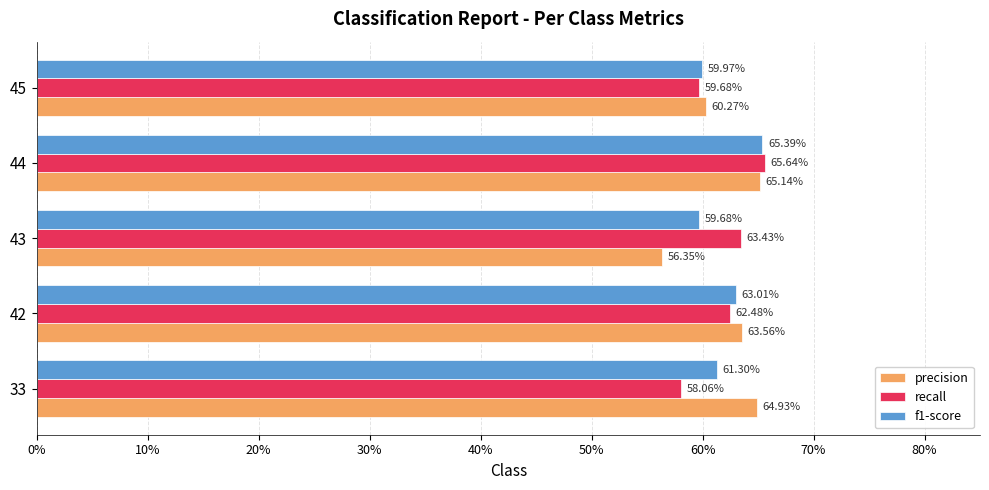

What are all the series names shown in the legend?

precision, recall, f1-score